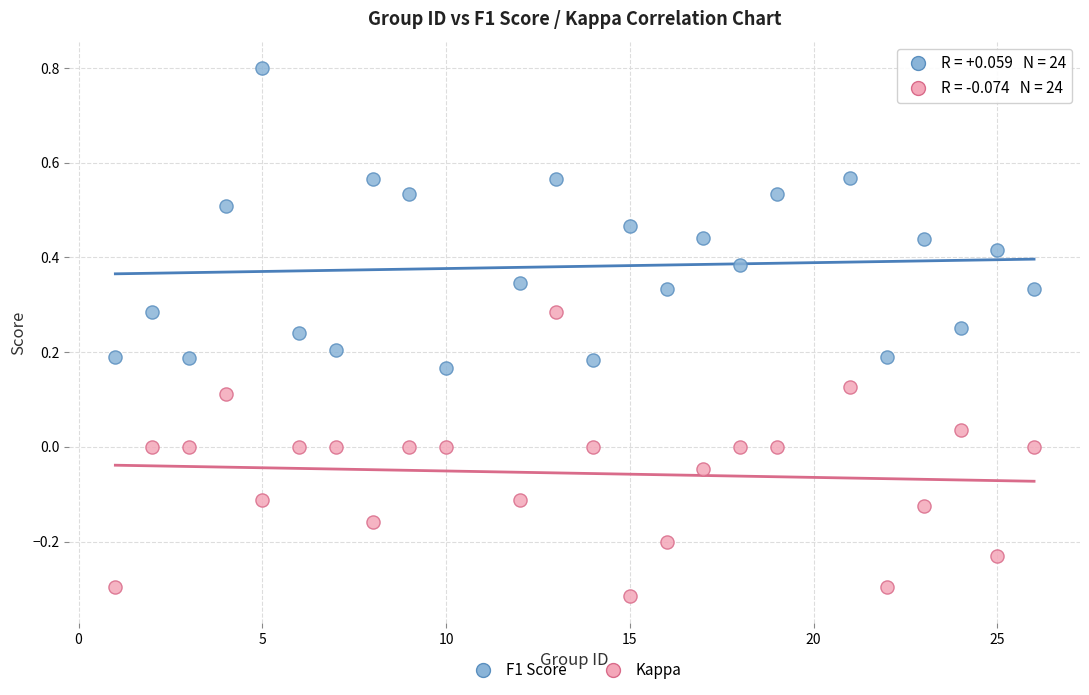

What are all the series names shown in the legend?

F1 Score, Kappa